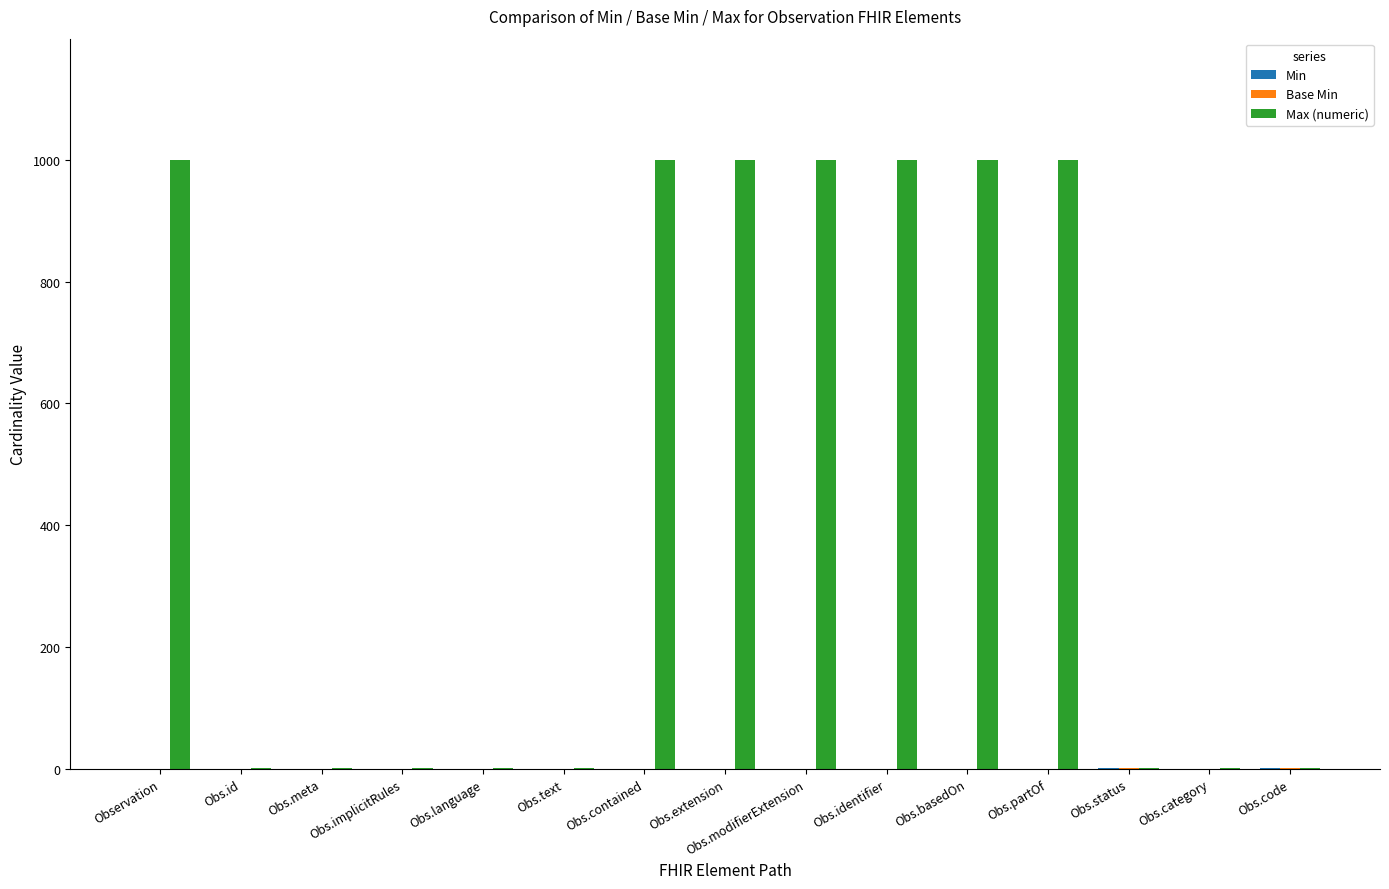

What is the maximum value shown in the chart?

999